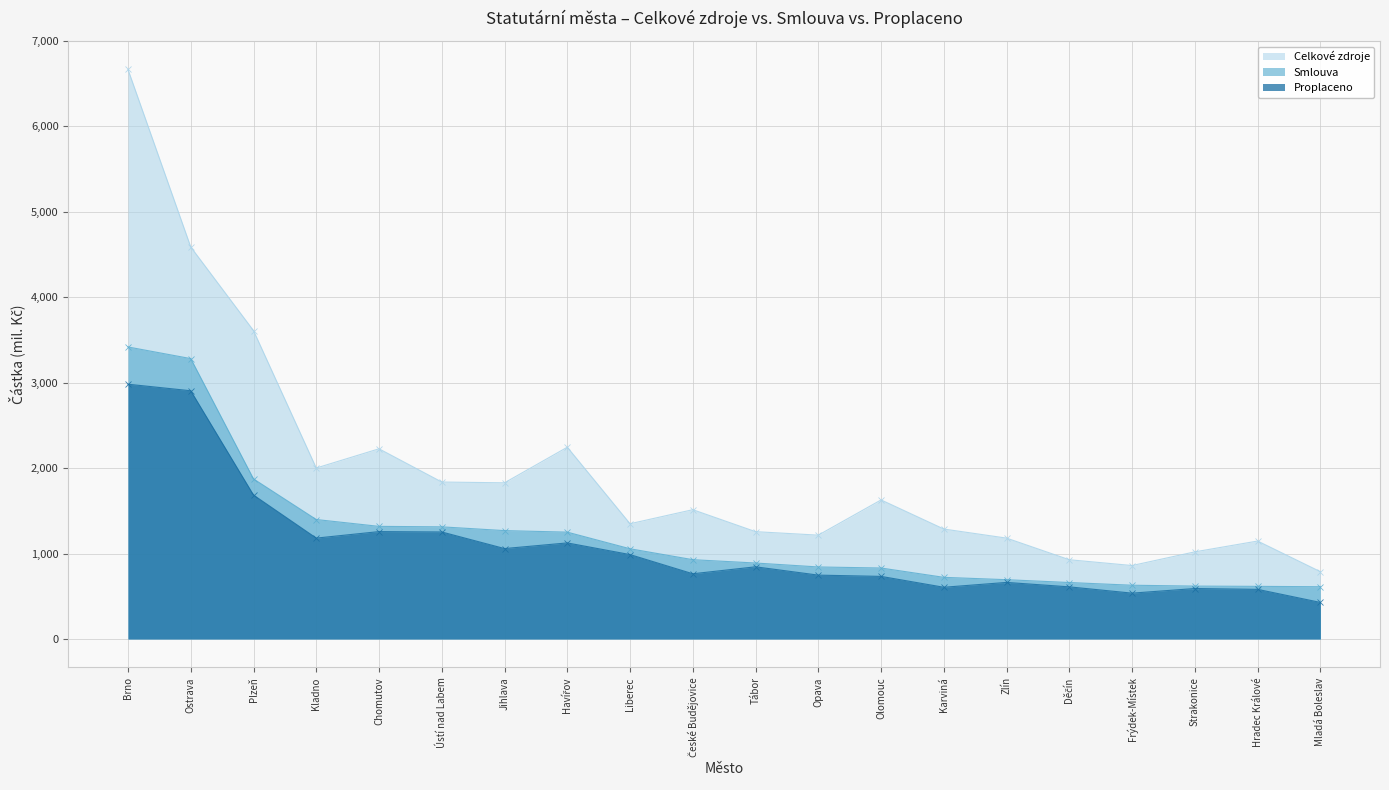

How many series are shown in this chart?

3